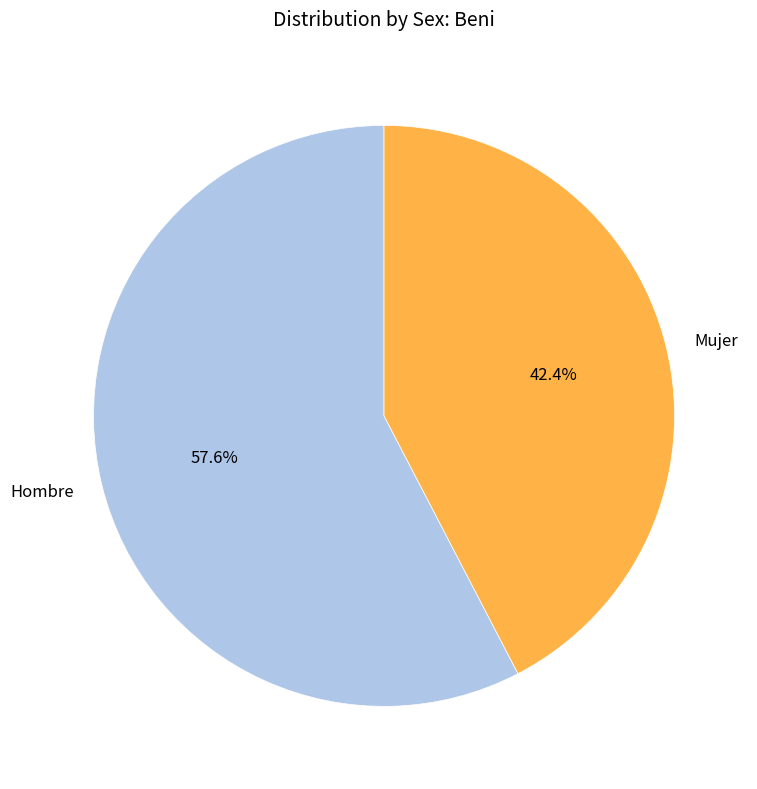

Do Hombre and Mujer together represent more than half of the pie?

Yes